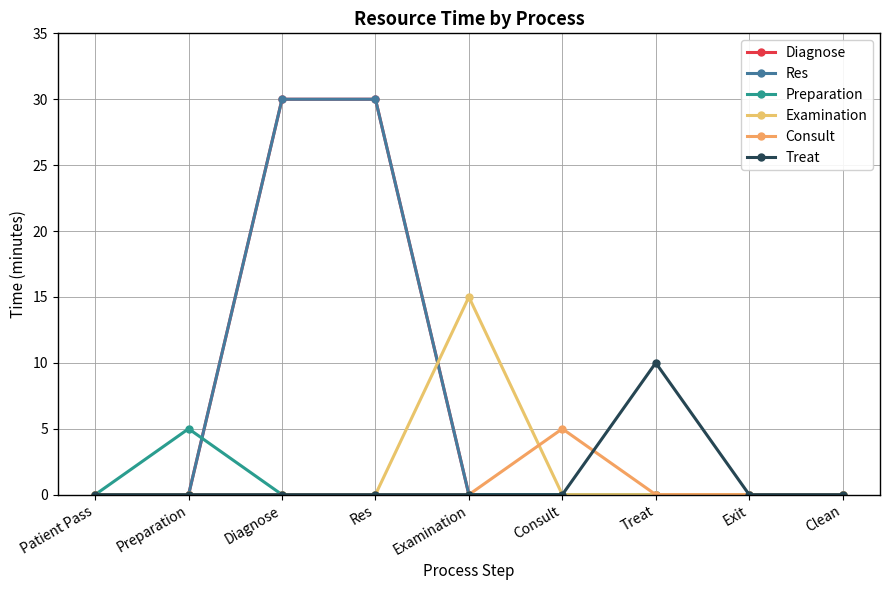

Is this an area chart (filled region under the line)?

No